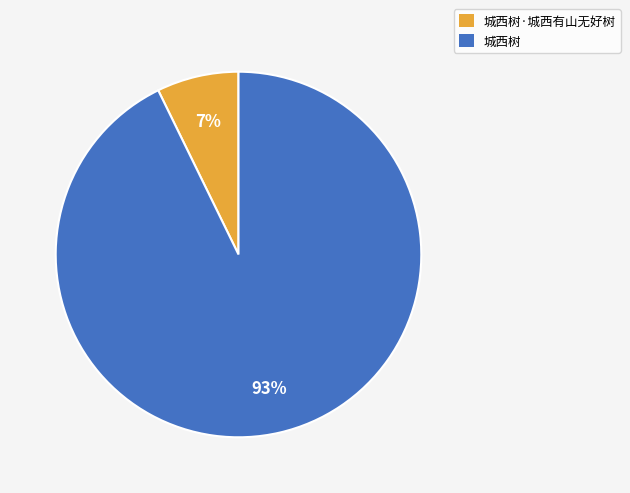

To the nearest percent, what is the difference between the 城西树 and 城西树·城西有山无好树 slice percentages?

86%